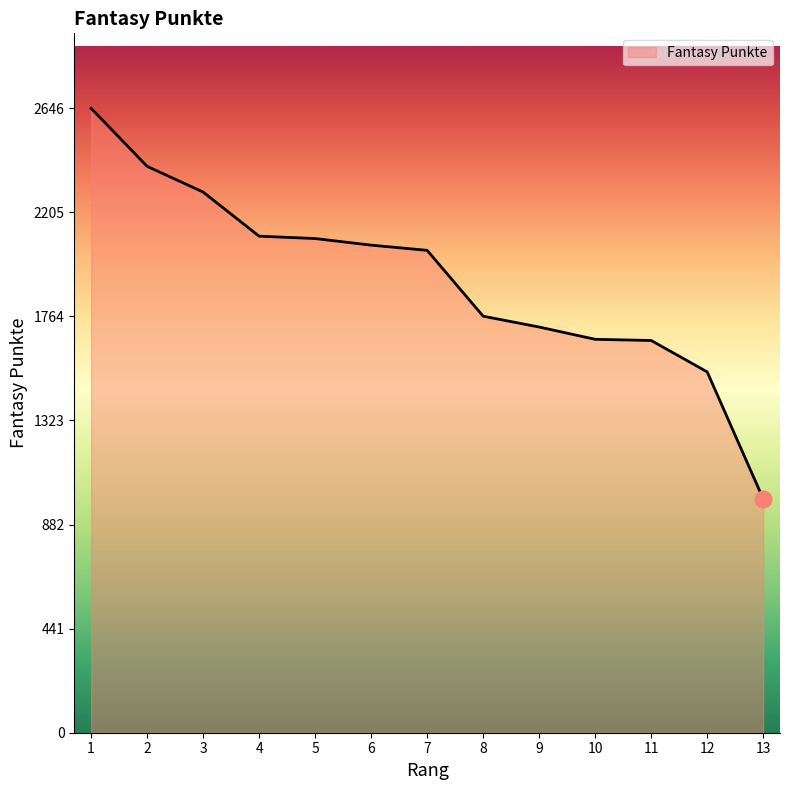

What value does the data have at 8?

1765